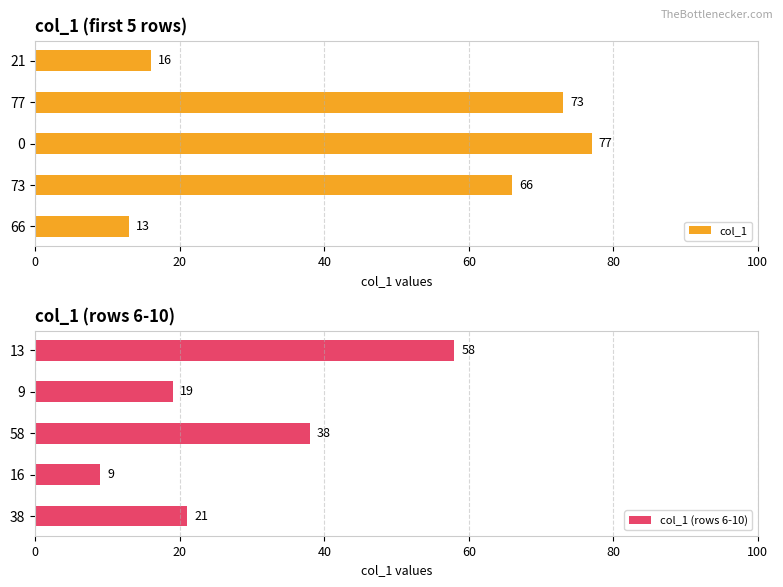

Which series has the largest range (max minus min)?

col_1